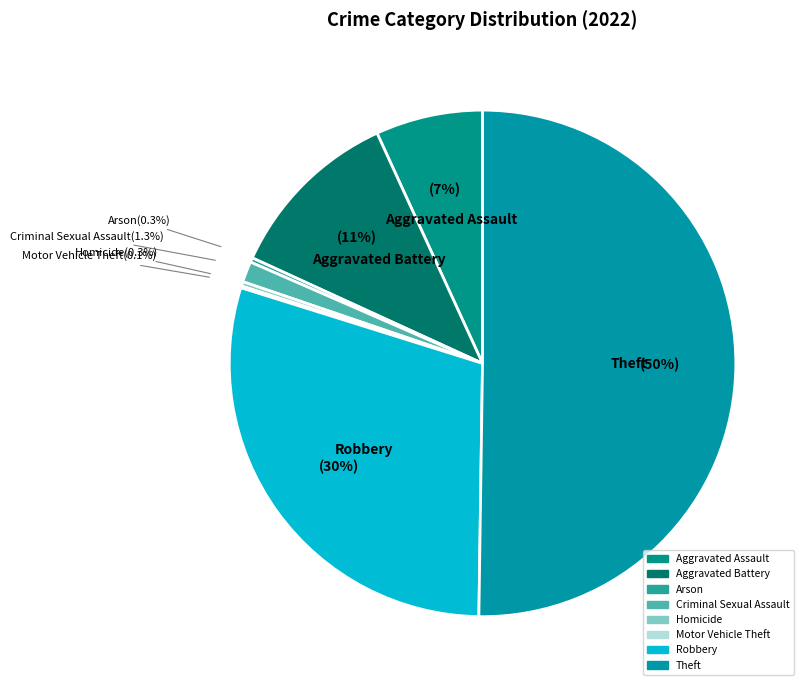

How many segments does this pie chart have?

8